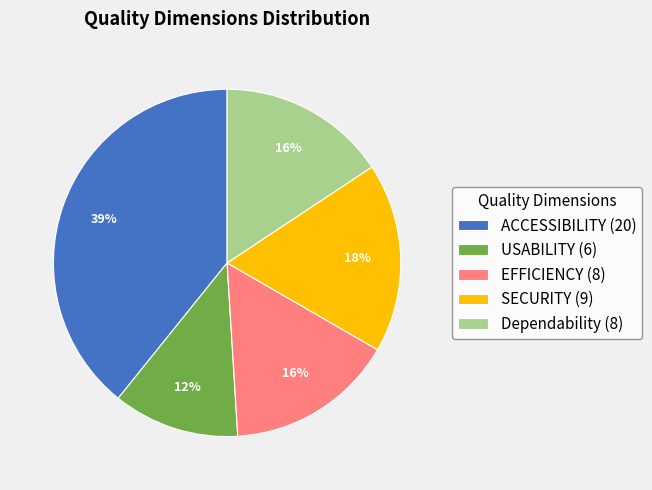

Does Dependability represent more than half of the total?

No